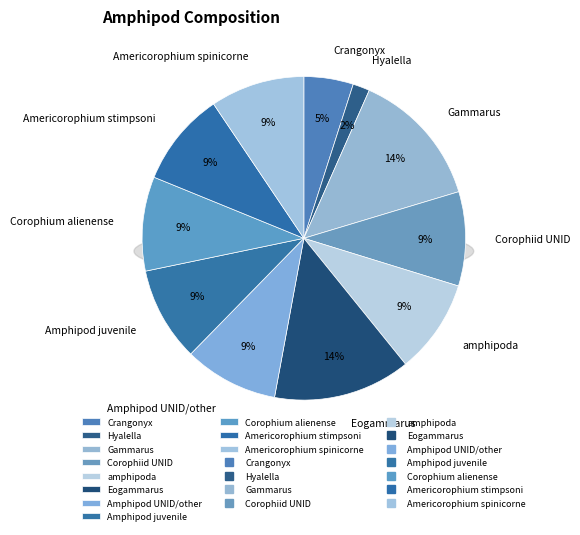

What percentage is the Amphipod juvenile slice, to the nearest percent?

9%